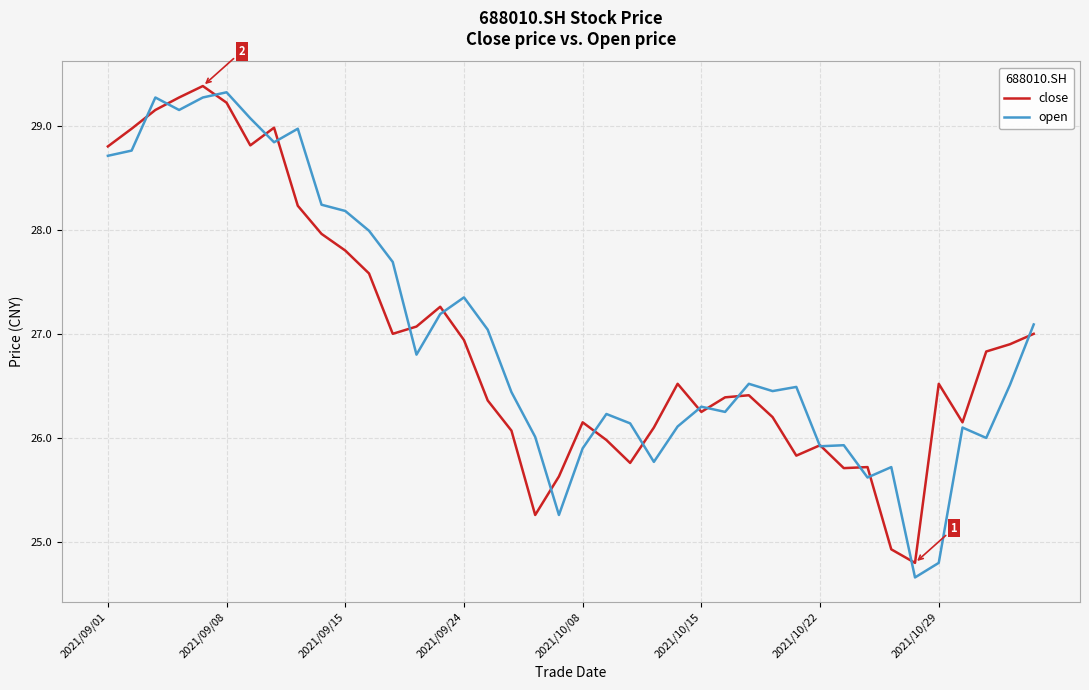

Which series has the widest spread of values?

open